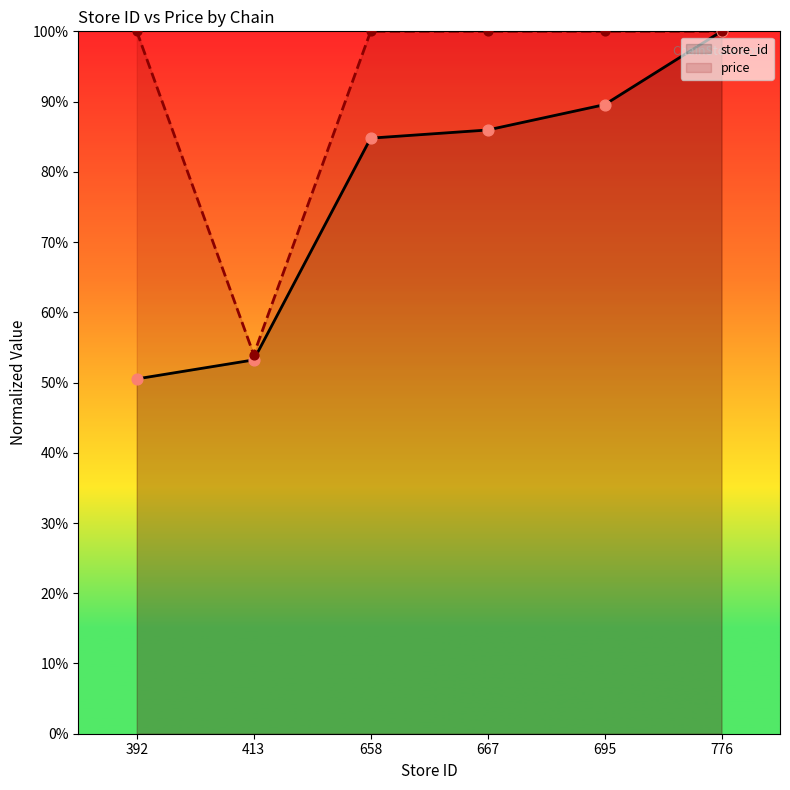

Which series has the largest total across all categories?

price